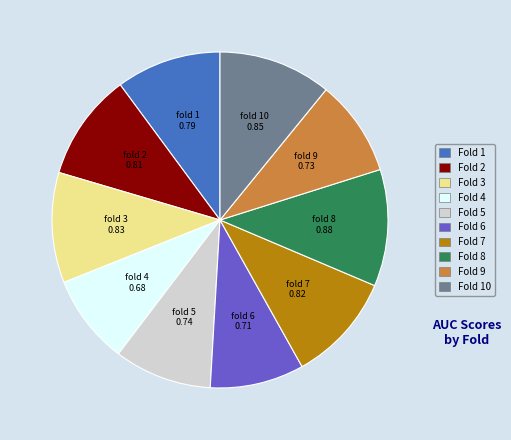

Is there any slice that represents more than half of the pie?

No